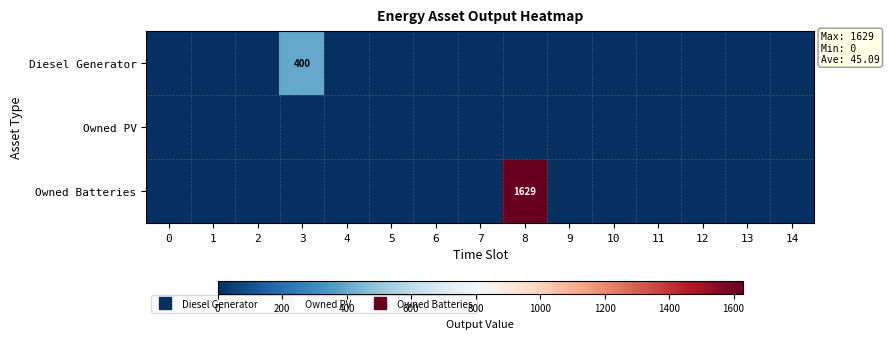

What is the maximum value for Owned Batteries?

1629